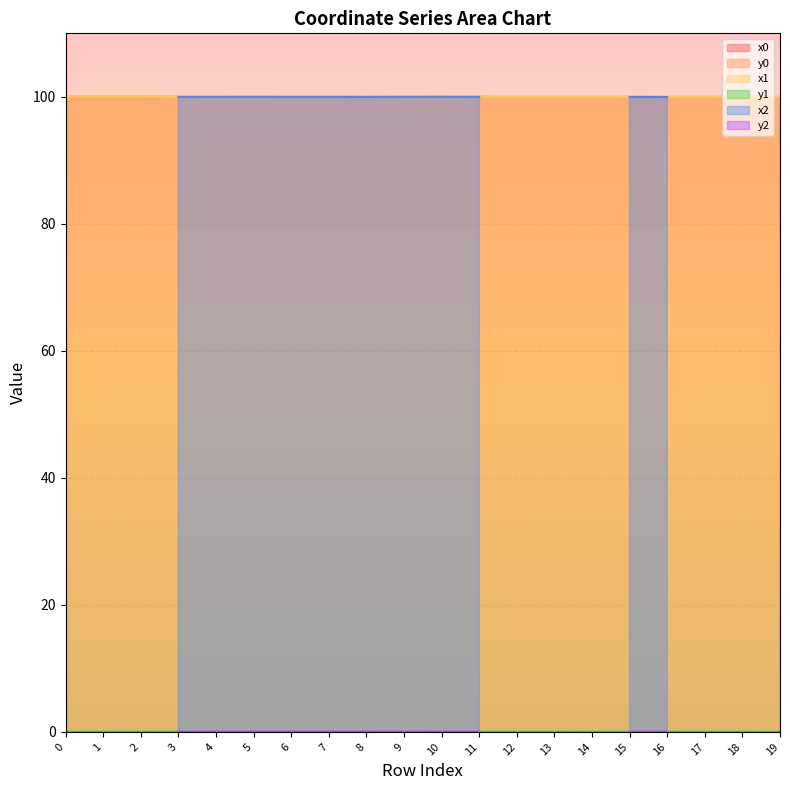

Which category has the highest value in the y0 series?

11